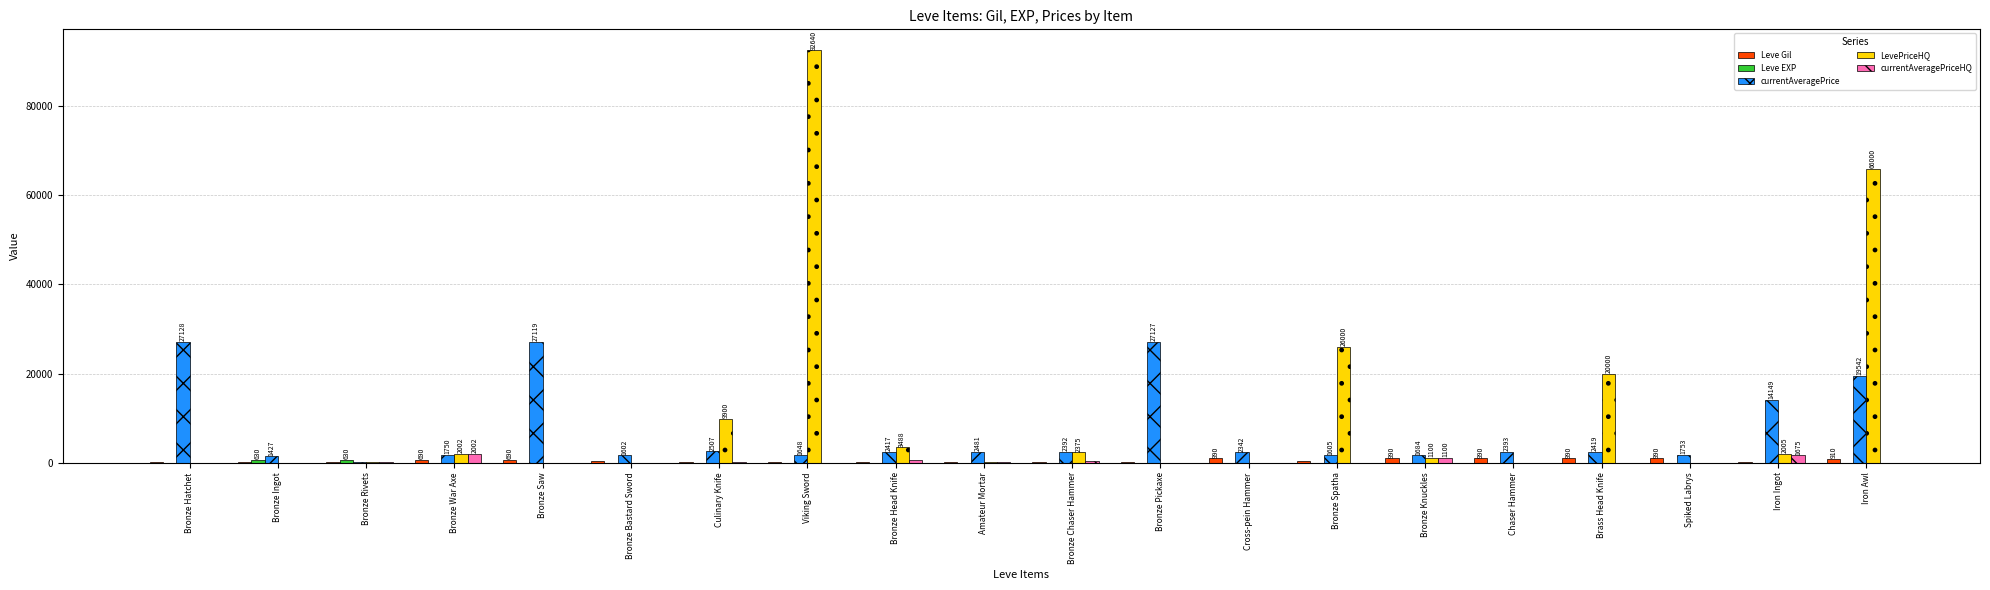

True or false: LevePriceHQ has a value of 0 at Bronze Ingot.

True